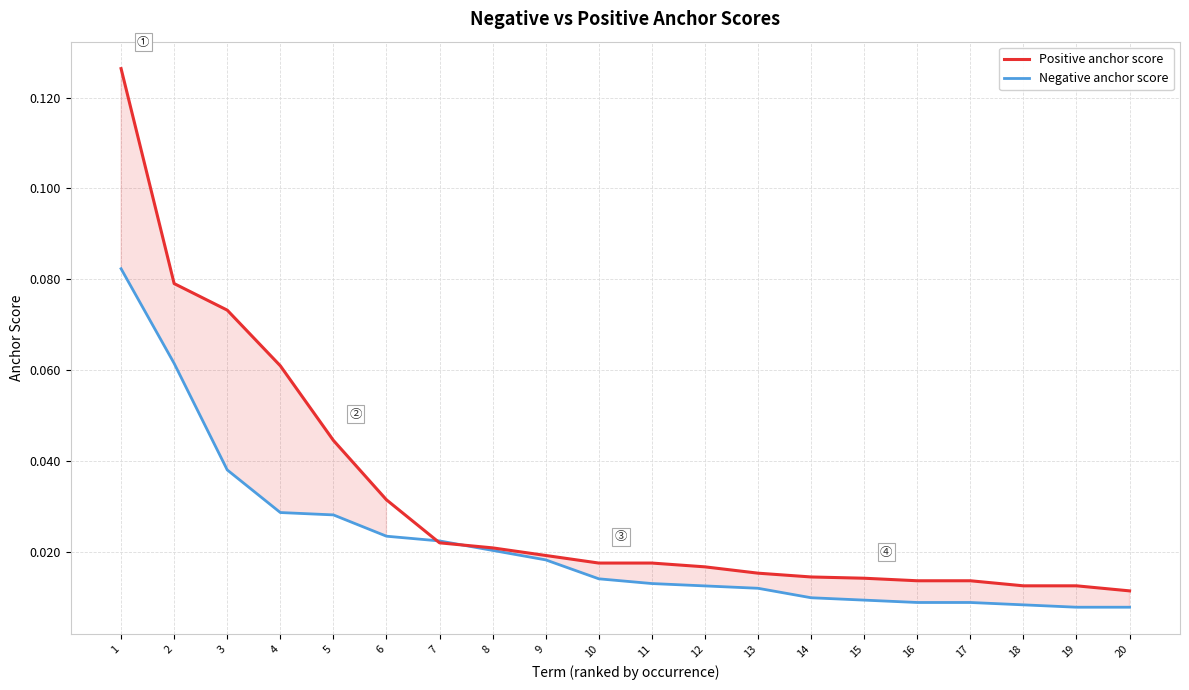

The Positive anchor score series shows 0.0 at 12. True or false?

False